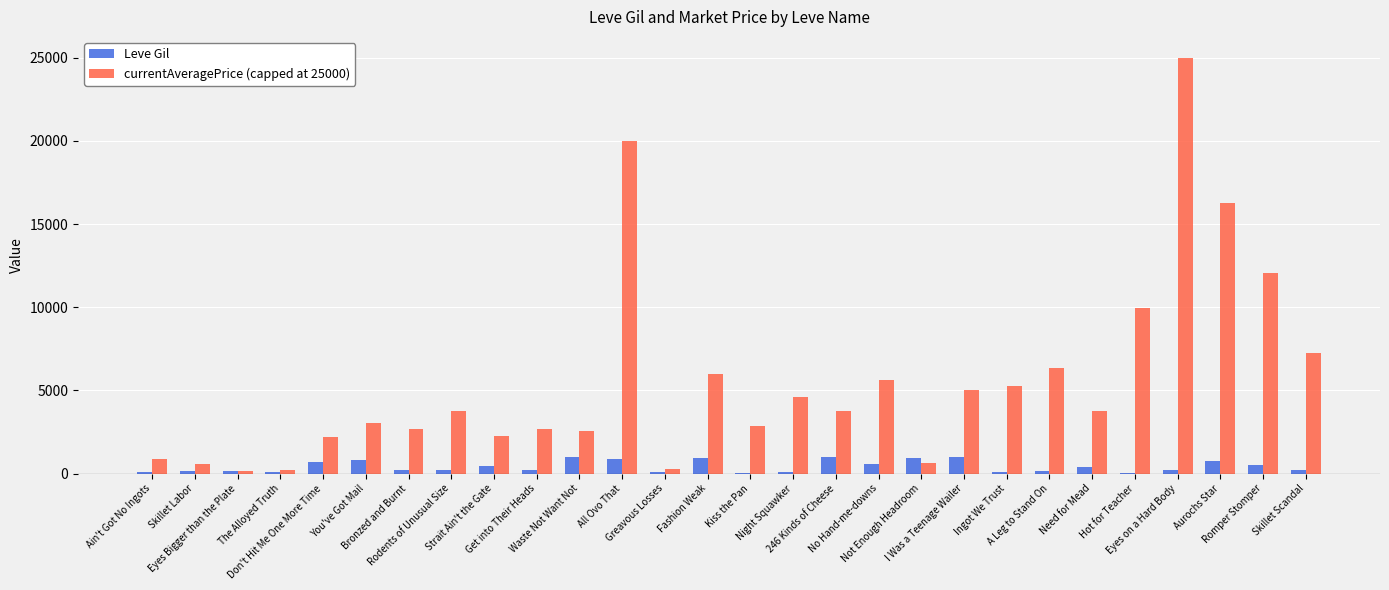

Which series has the largest range (max minus min)?

currentAveragePrice (capped at 25000)